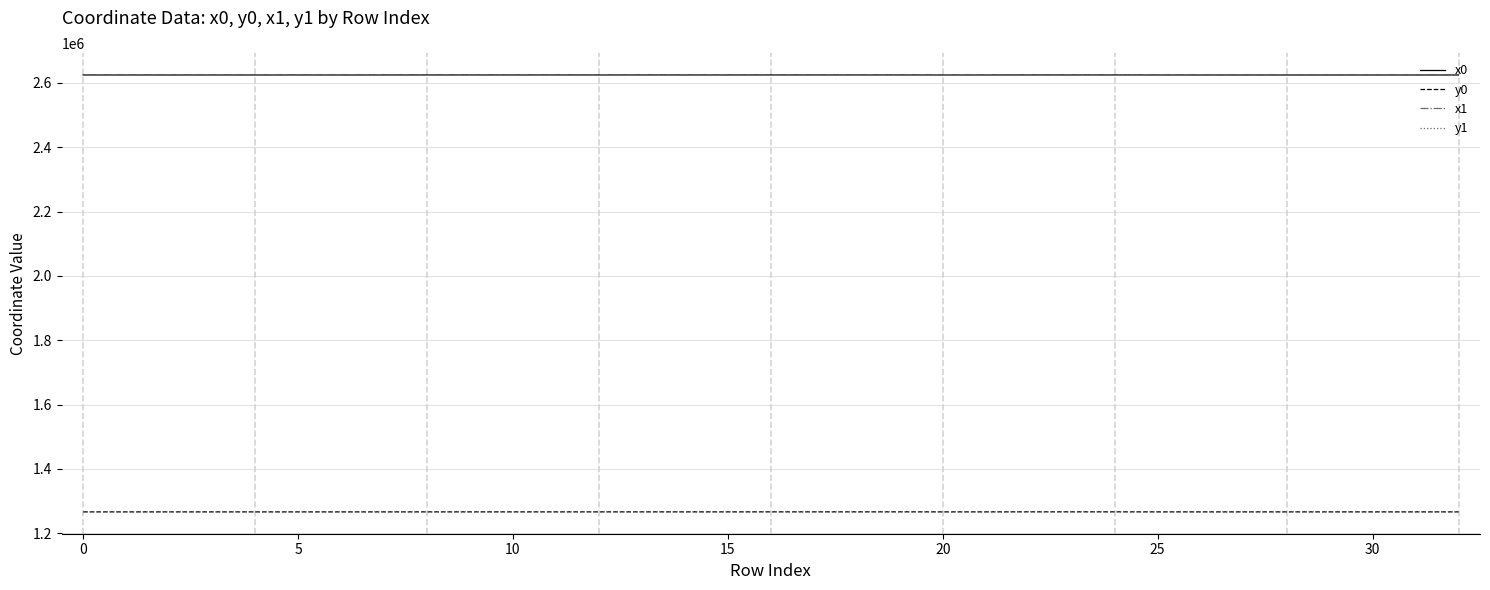

True or false: x1 and y1 cross at least once.

False